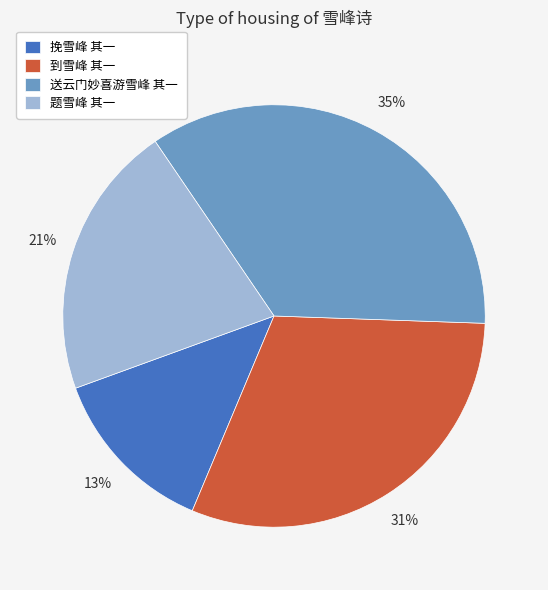

How many slices are in this pie chart?

4